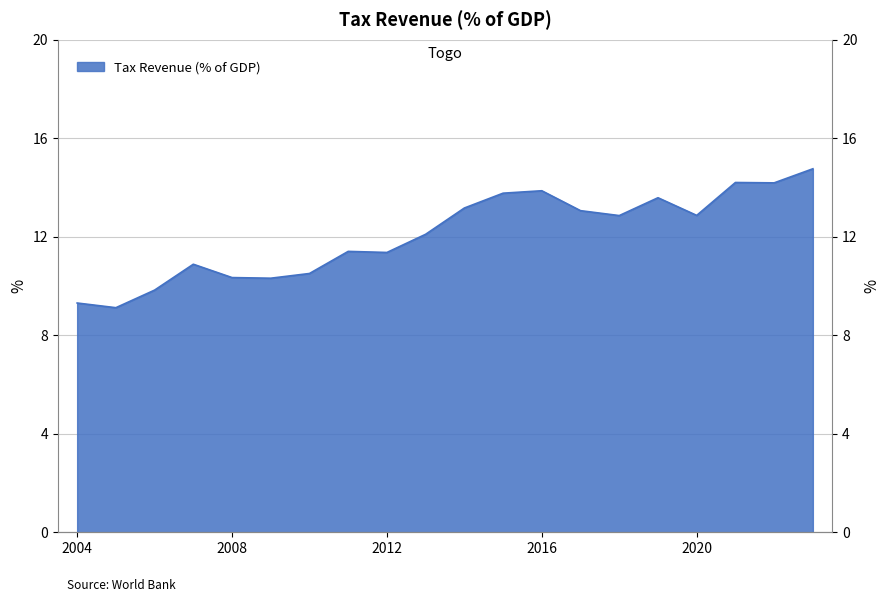

List the labels in order of value, largest first.

2023, 2021, 2022, 2016, 2015, 2019, 2014, 2017, 2020, 2018, 2013, 2011, 2012, 2007, 2010, 2008, 2009, 2006, 2004, 2005